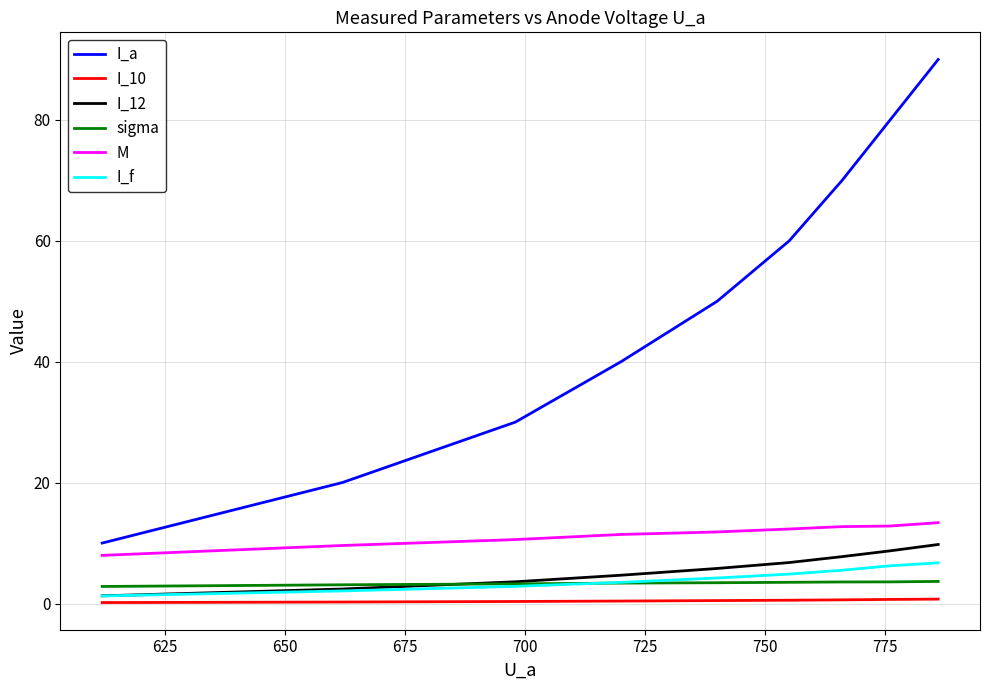

True or false: M and I_10 cross at least once.

False